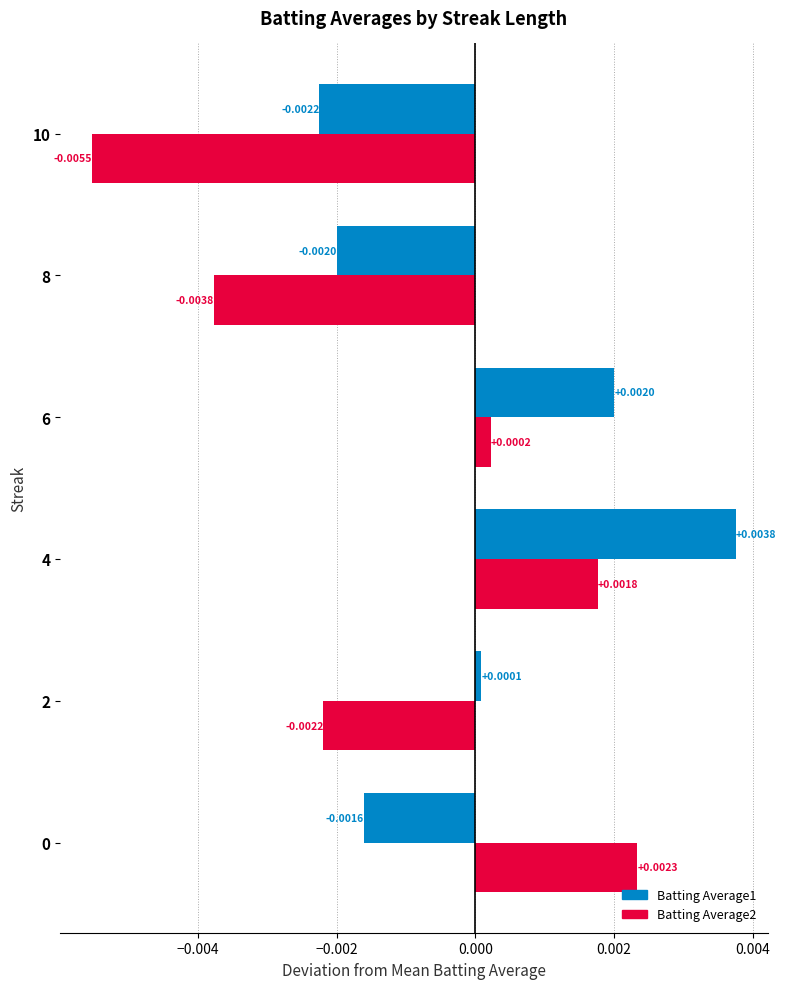

Which series has the widest spread of values?

Batting Average2